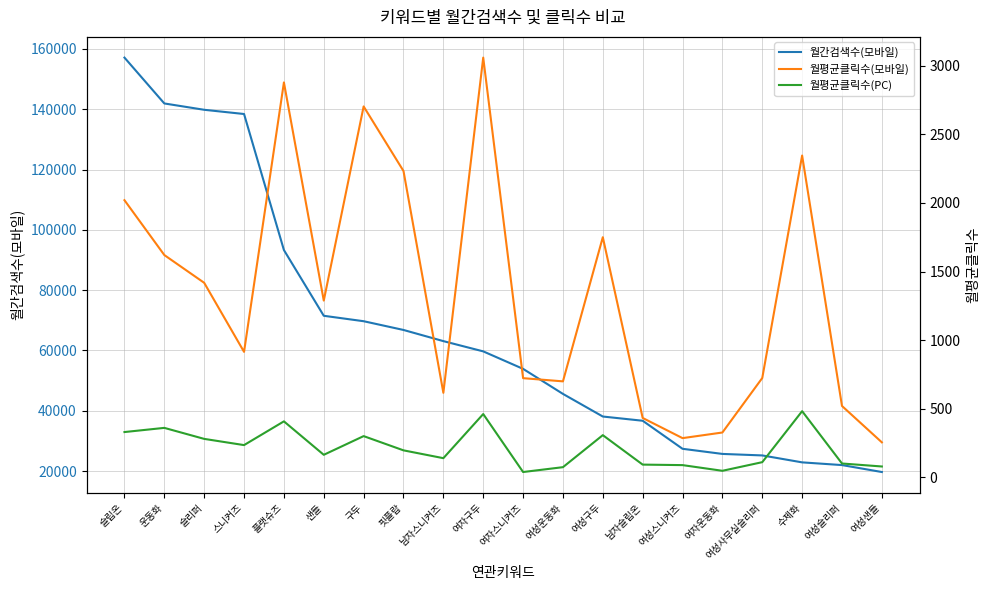

Which series has the largest total across all categories?

월간검색수(모바일)